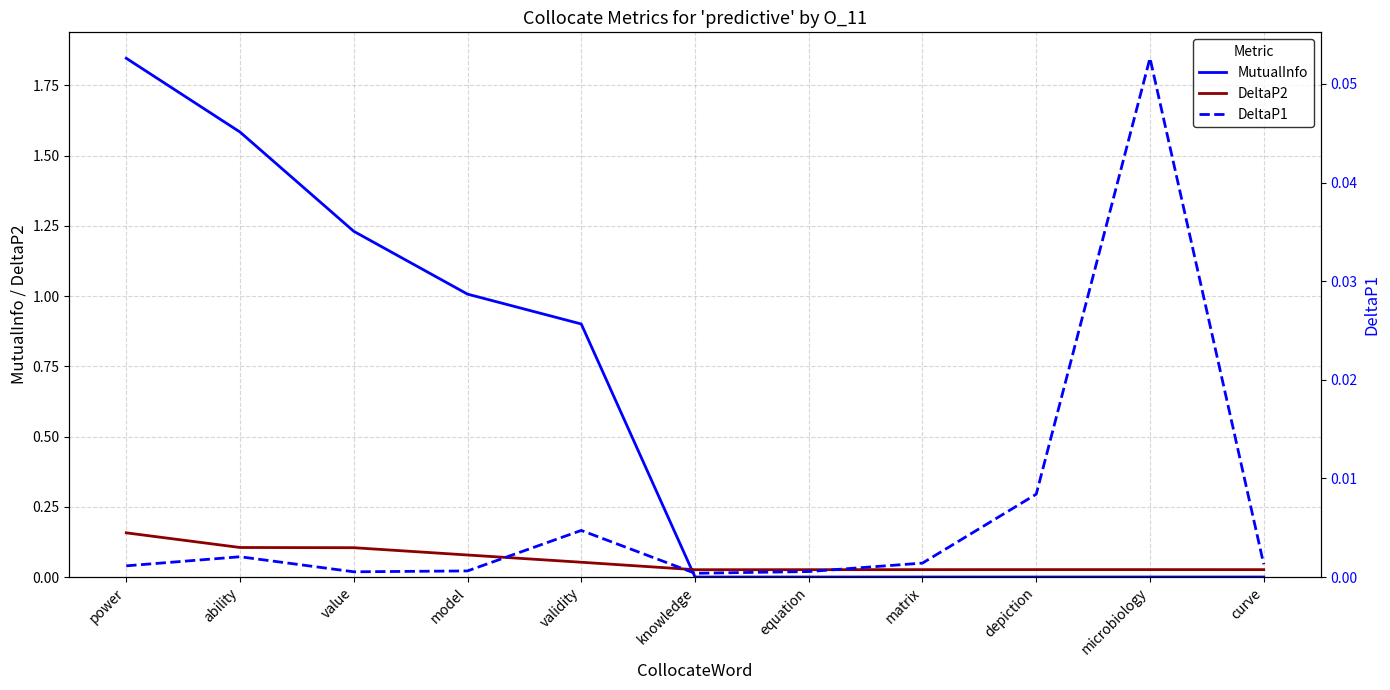

True or false: MutualInfo and DeltaP2 intersect in this chart.

True